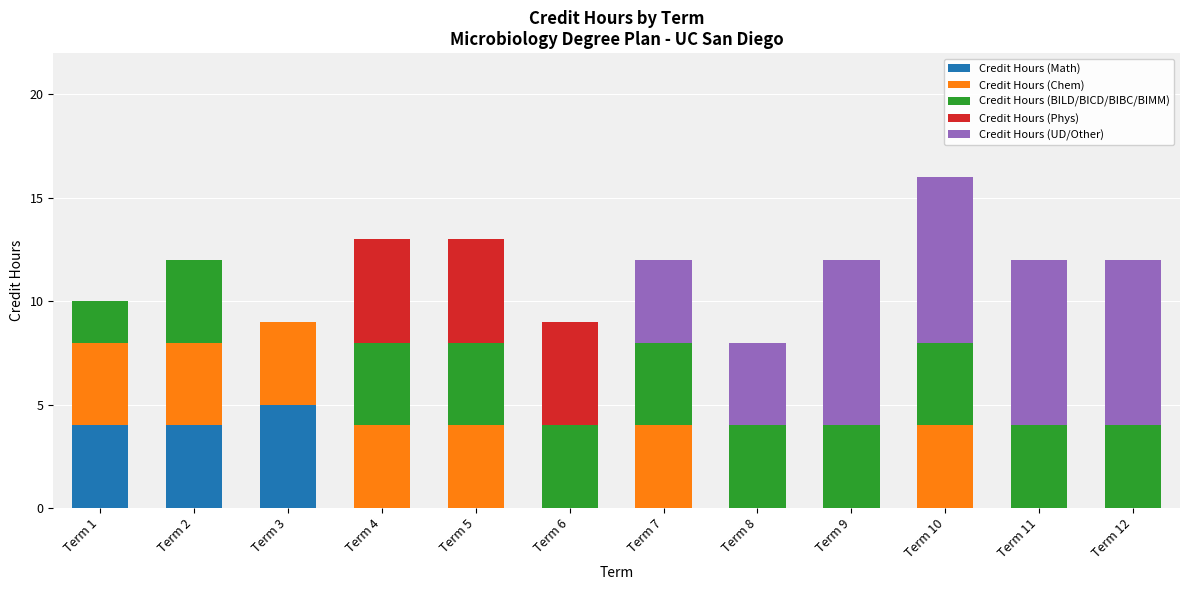

What are all the series names shown in the legend?

Credit Hours (Math), Credit Hours (Chem), Credit Hours (BILD/BICD/BIBC/BIMM), Credit Hours (Phys), Credit Hours (UD/Other)